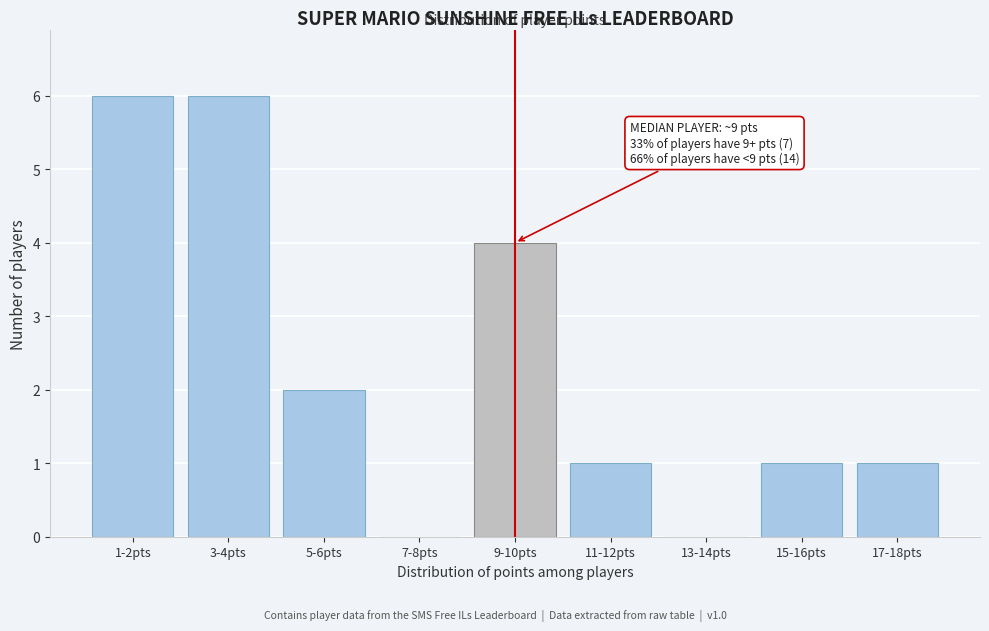

Reading left to right, transcribe all the data shown in this chart.

1-2pts=6	3-4pts=6	5-6pts=2	7-8pts=0	9-10pts=4	11-12pts=1	13-14pts=0	15-16pts=1	17-18pts=1